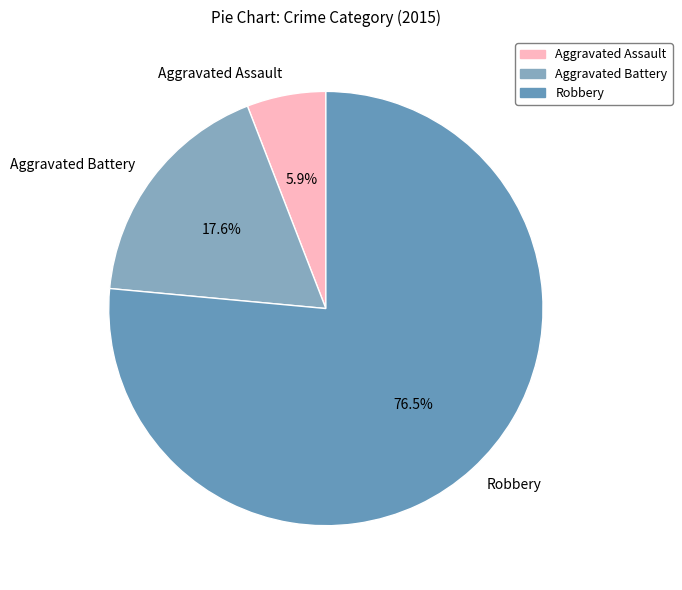

Which category has the smallest portion of the pie?

Aggravated Assault